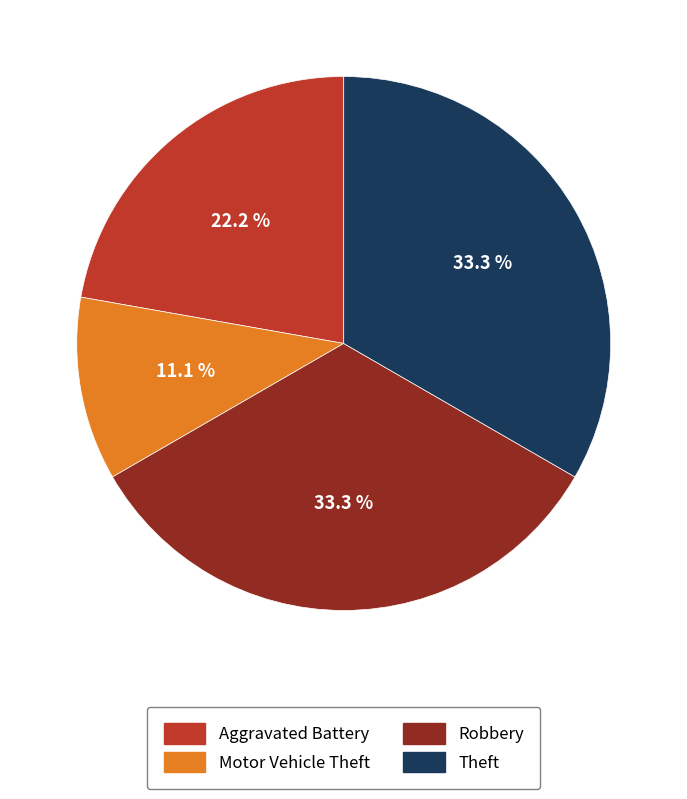

How much of the chart is everything except Aggravated Battery?

77.8%